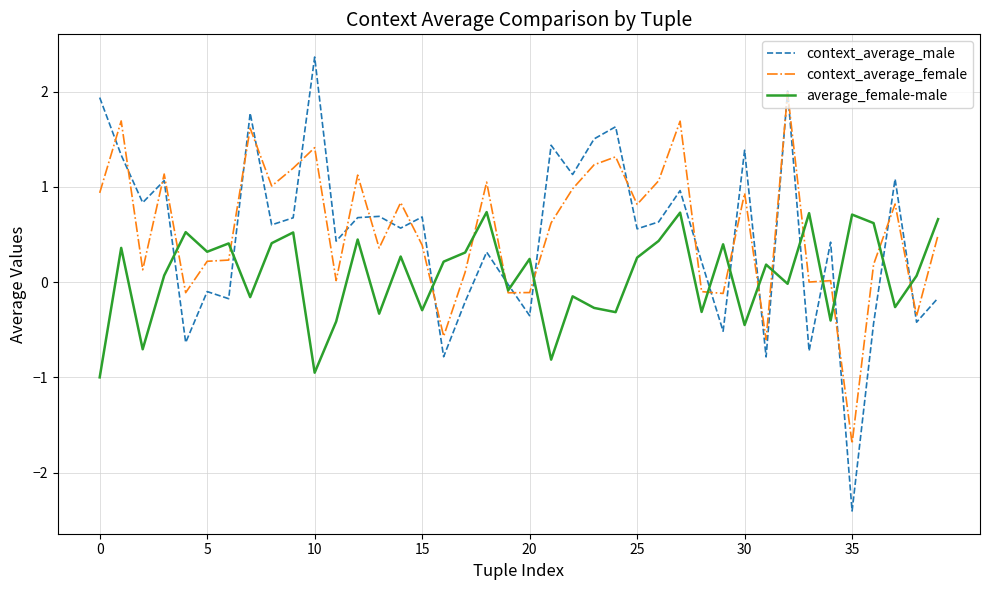

After their last crossing, which series has the higher values: average_female-male or context_average_male?

average_female-male